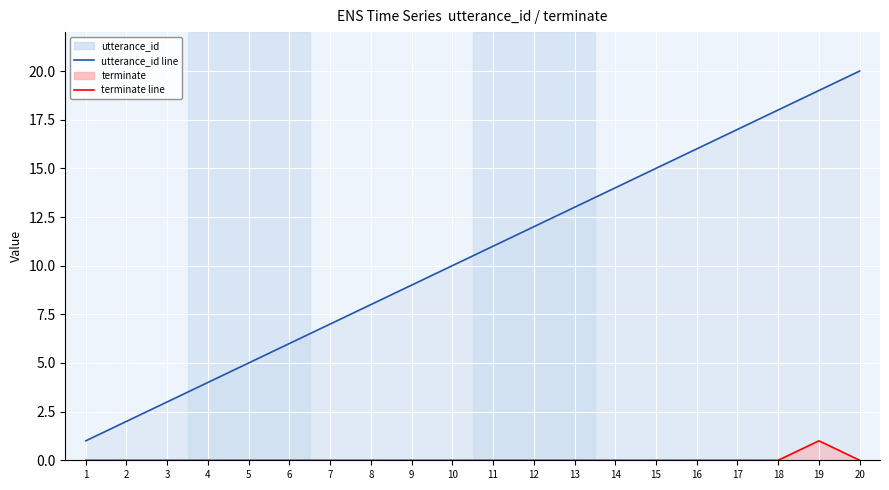

What is the sum of all terminate line values?

1